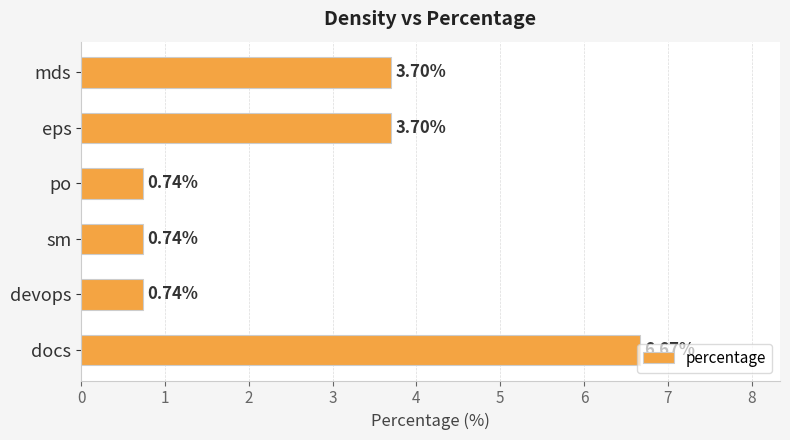

What is the difference between the maximum and minimum values?

5.9